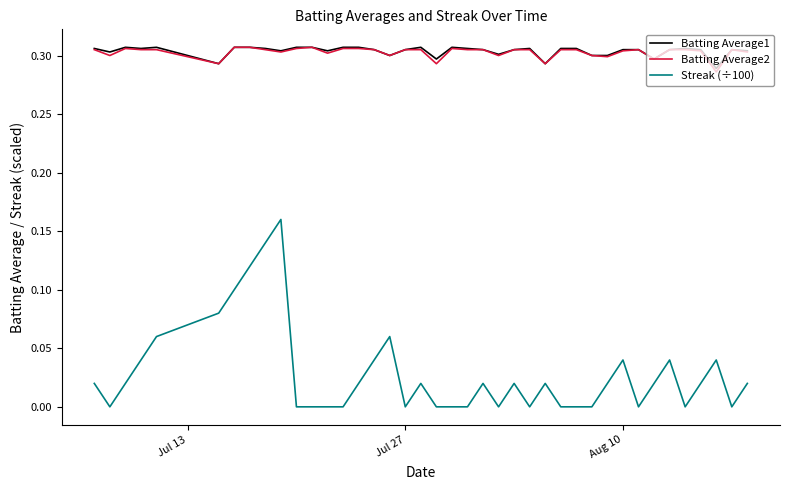

True or false: Batting Average2 and Streak (÷100) cross at least once.

False